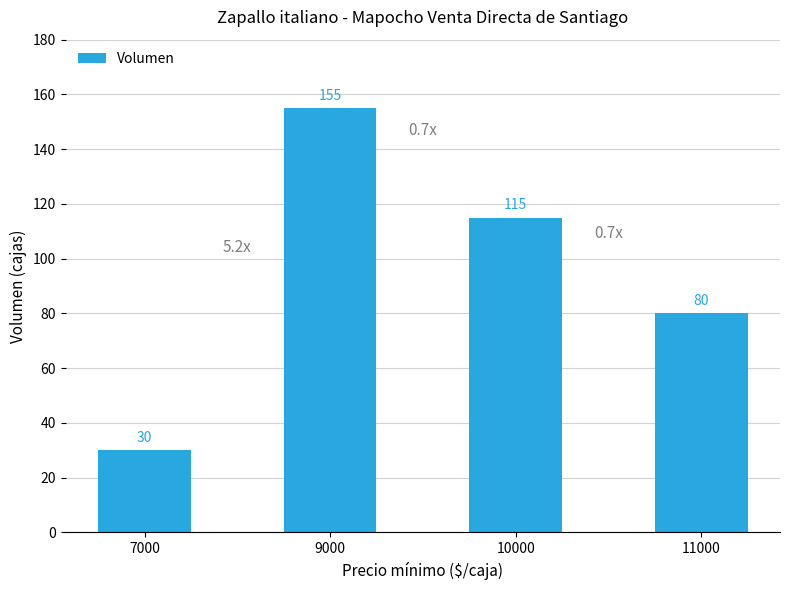

Approximately how many times larger is the value at 7000 compared to 10000?

0.3